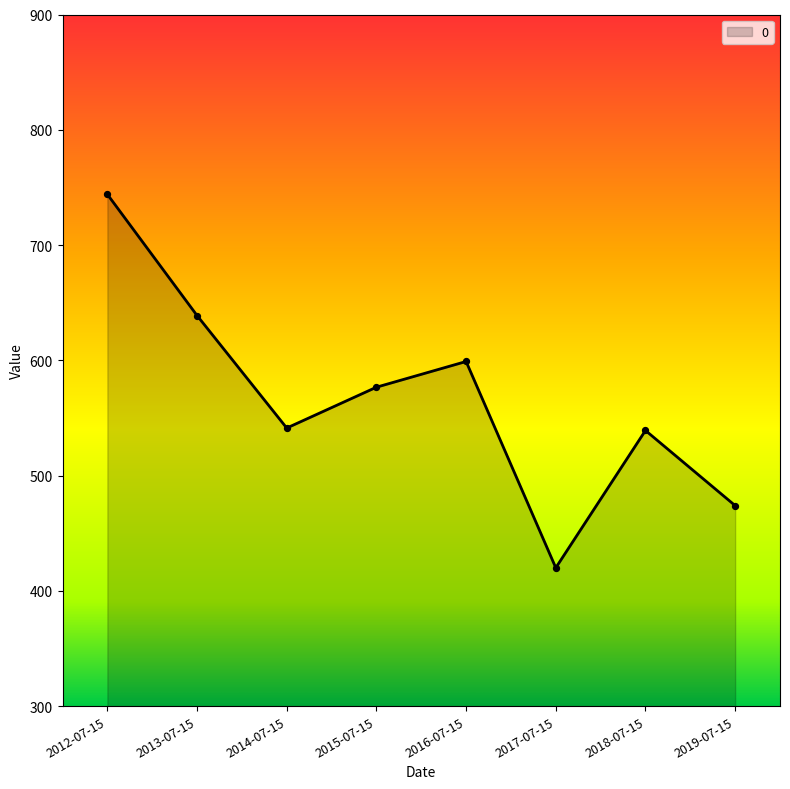

What is the change in value from 2013-07-15 to 2019-07-15?

-164.9